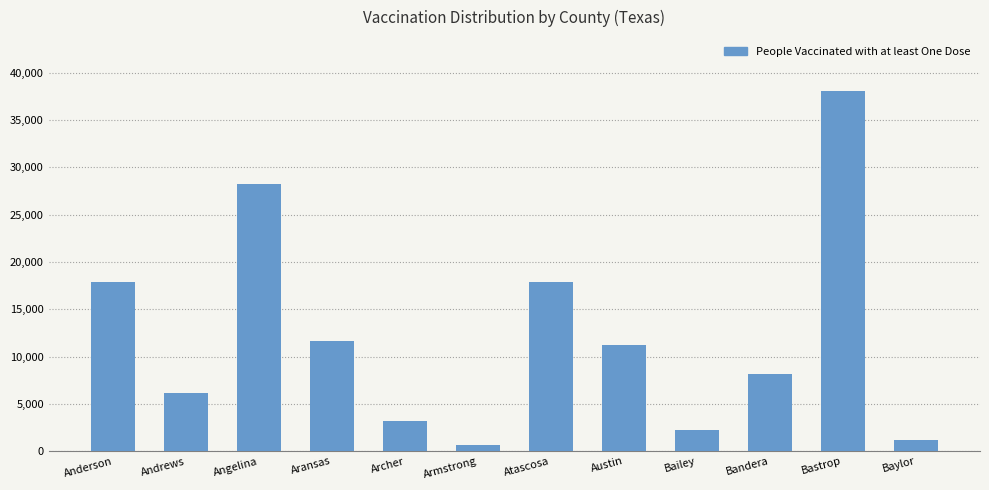

What is the approximate value at Angelina, to the nearest 10?

28240